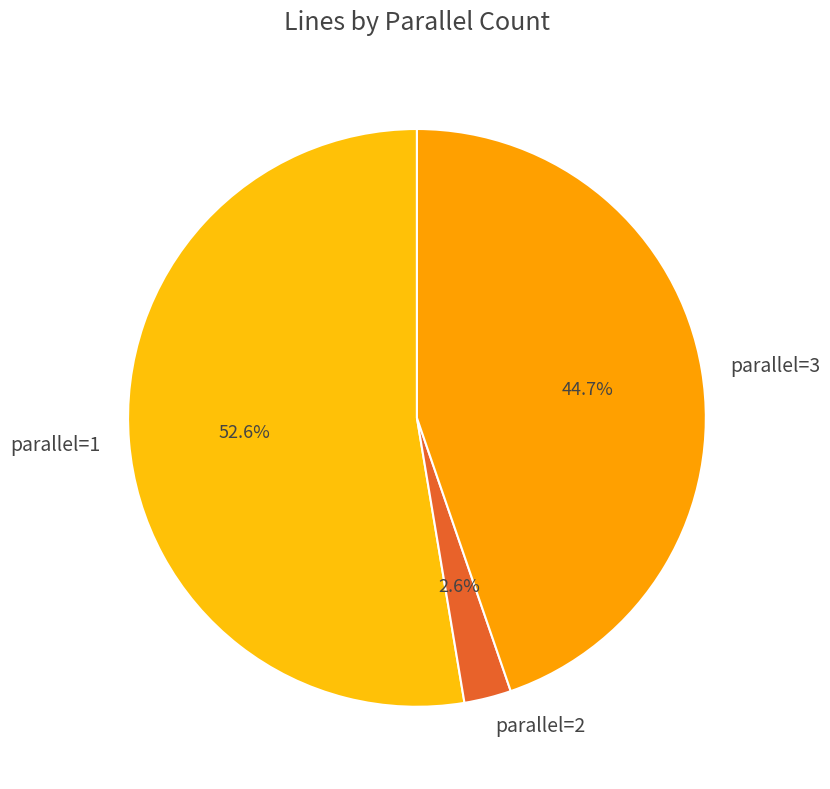

Which has a higher value, parallel=1 or parallel=2?

parallel=1